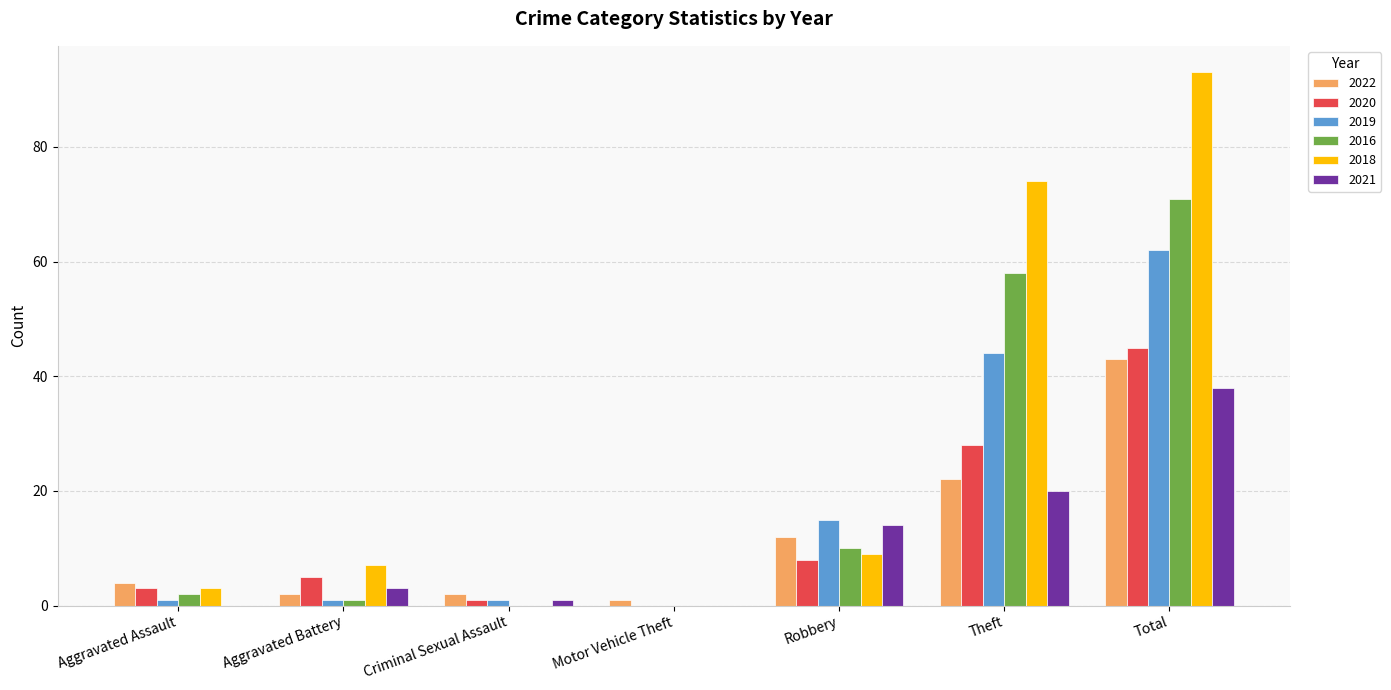

Where is 2021 nearest to the value 19?

Theft